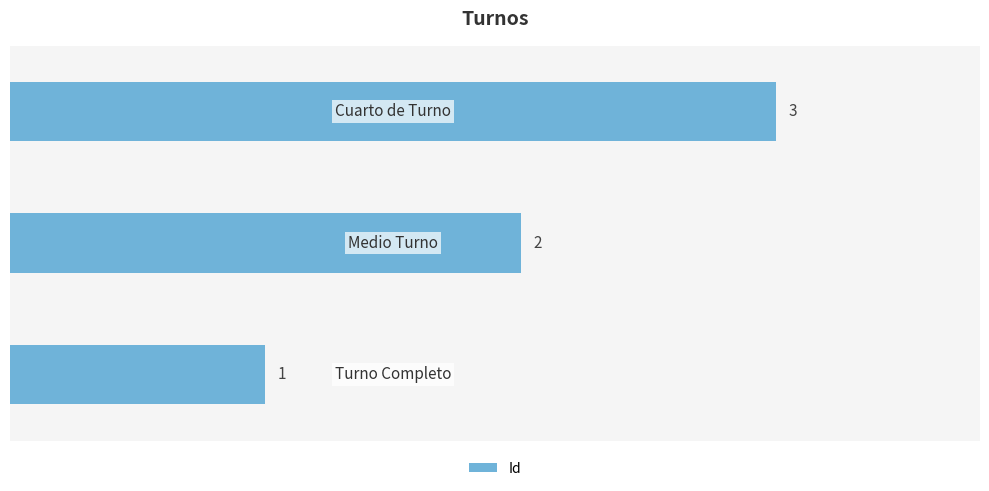

What is the sum of all values?

6